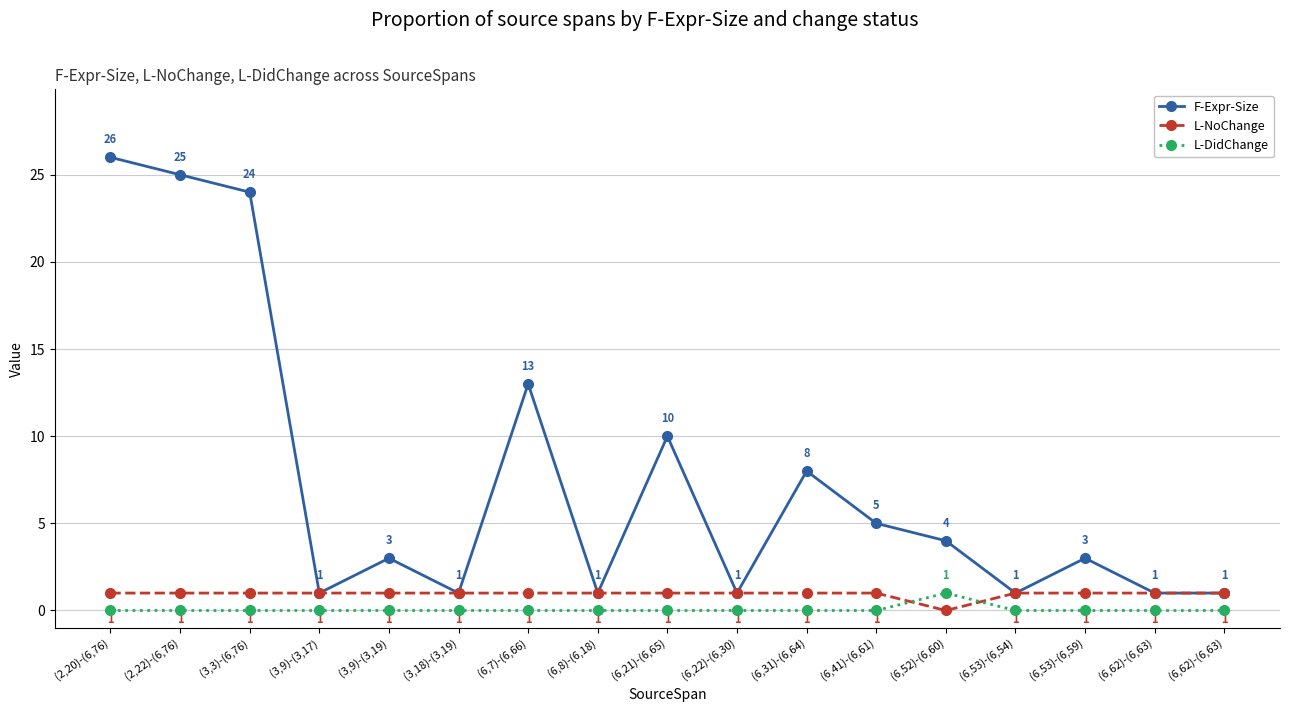

What are all the series names shown in the legend?

F-Expr-Size, L-NoChange, L-DidChange